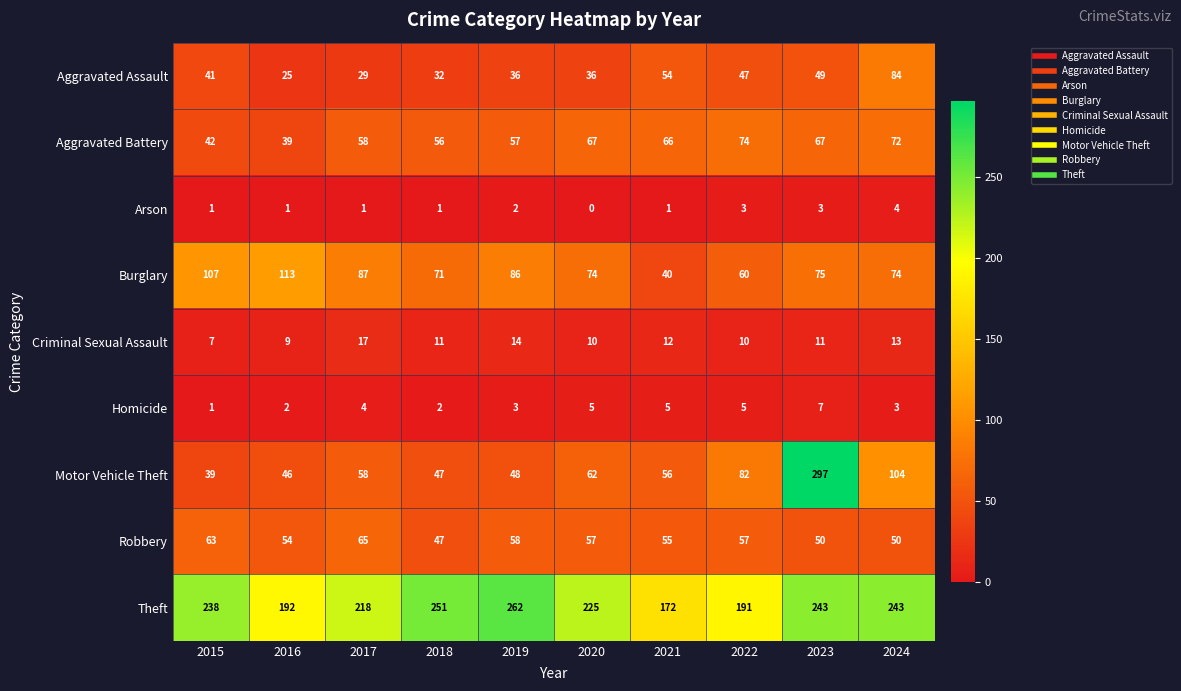

At which category does the chart reach its minimum across all series?

2020